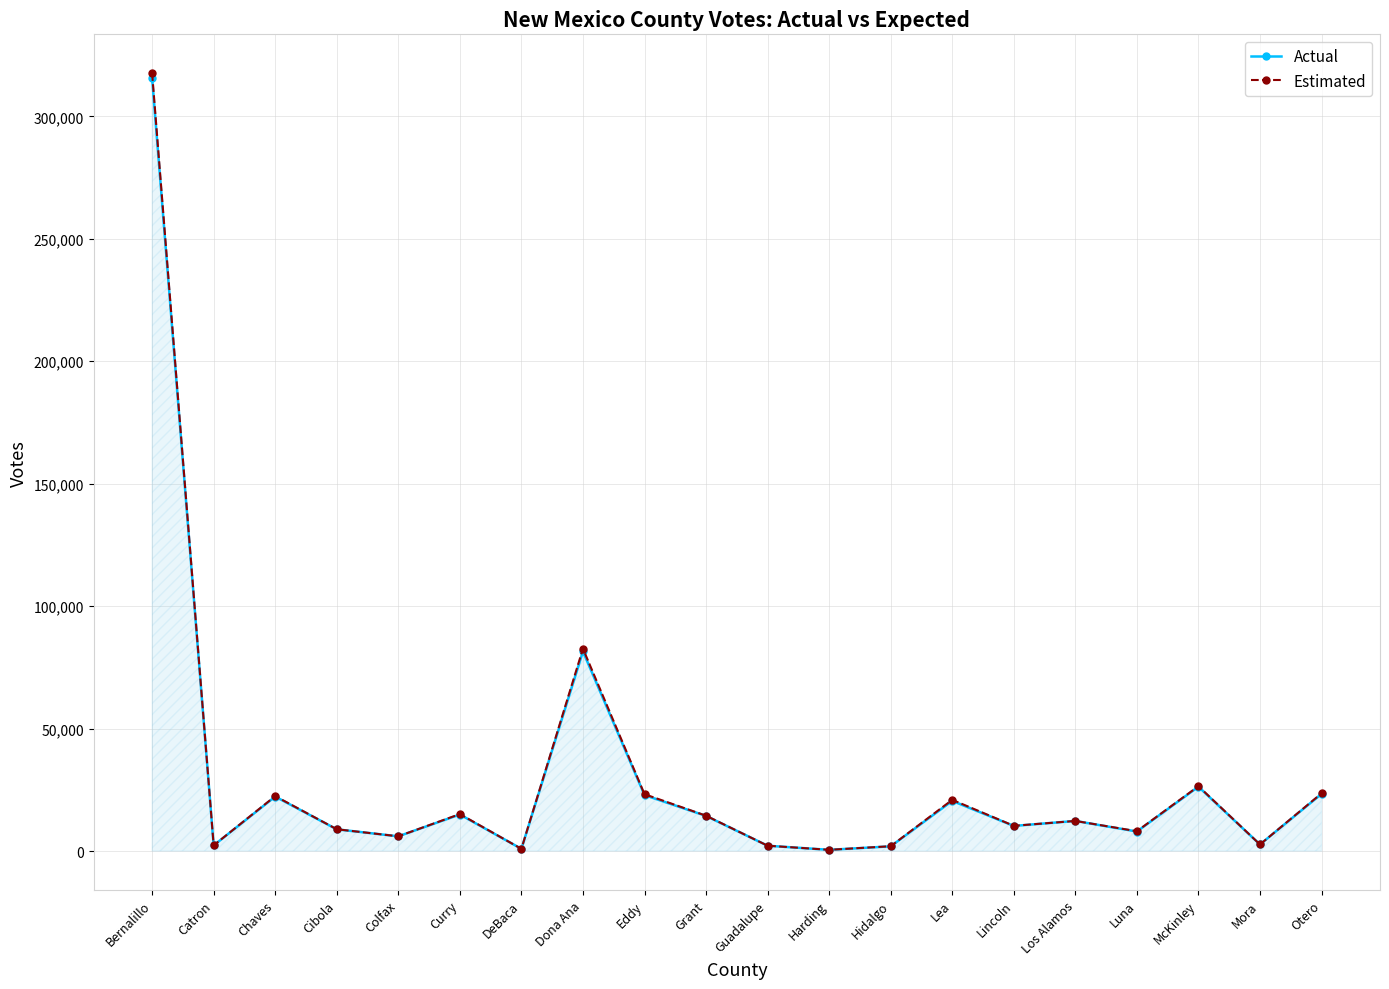

What is the label of the 3rd point from the right?

McKinley